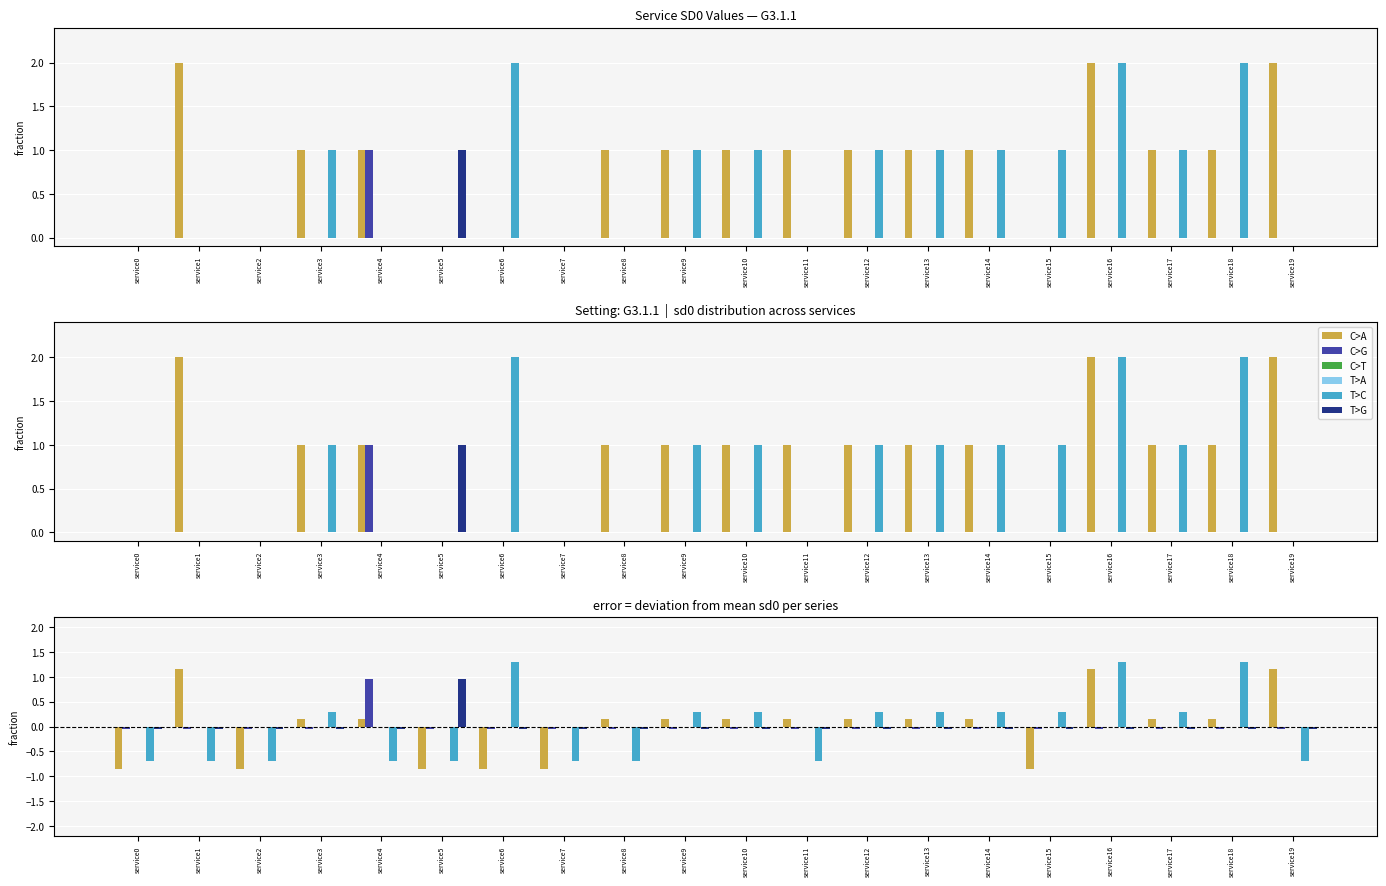

Reading right to left, list all the values displayed in this chart.

C>A: service19=1.1	service18=0.2	service17=0.2	service16=1.1	service15=-0.8	service14=0.2	service13=0.2	service12=0.2	service11=0.2	service10=0.2	service9=0.2	service8=0.2	service7=-0.8	service6=-0.8	service5=-0.8	service4=0.2	service3=0.2	service2=-0.8	service1=1.1	service0=-0.8
C>G: service19=-0.1	service18=-0.1	service17=-0.1	service16=-0.1	service15=-0.1	service14=-0.1	service13=-0.1	service12=-0.1	service11=-0.1	service10=-0.1	service9=-0.1	service8=-0.1	service7=-0.1	service6=-0.1	service5=-0.1	service4=0.9	service3=-0.1	service2=-0.1	service1=-0.1	service0=-0.1
C>T: service19=0.0	service18=0.0	service17=0.0	service16=0.0	service15=0.0	service14=0.0	service13=0.0	service12=0.0	service11=0.0	service10=0.0	service9=0.0	service8=0.0	service7=0.0	service6=0.0	service5=0.0	service4=0.0	service3=0.0	service2=0.0	service1=0.0	service0=0.0
T>A: service19=0.0	service18=0.0	service17=0.0	service16=0.0	service15=0.0	service14=0.0	service13=0.0	service12=0.0	service11=0.0	service10=0.0	service9=0.0	service8=0.0	service7=0.0	service6=0.0	service5=0.0	service4=0.0	service3=0.0	service2=0.0	service1=0.0	service0=0.0
T>C: service19=-0.7	service18=1.3	service17=0.3	service16=1.3	service15=0.3	service14=0.3	service13=0.3	service12=0.3	service11=-0.7	service10=0.3	service9=0.3	service8=-0.7	service7=-0.7	service6=1.3	service5=-0.7	service4=-0.7	service3=0.3	service2=-0.7	service1=-0.7	service0=-0.7
T>G: service19=-0.1	service18=-0.1	service17=-0.1	service16=-0.1	service15=-0.1	service14=-0.1	service13=-0.1	service12=-0.1	service11=-0.1	service10=-0.1	service9=-0.1	service8=-0.1	service7=-0.1	service6=-0.1	service5=0.9	service4=-0.1	service3=-0.1	service2=-0.1	service1=-0.1	service0=-0.1